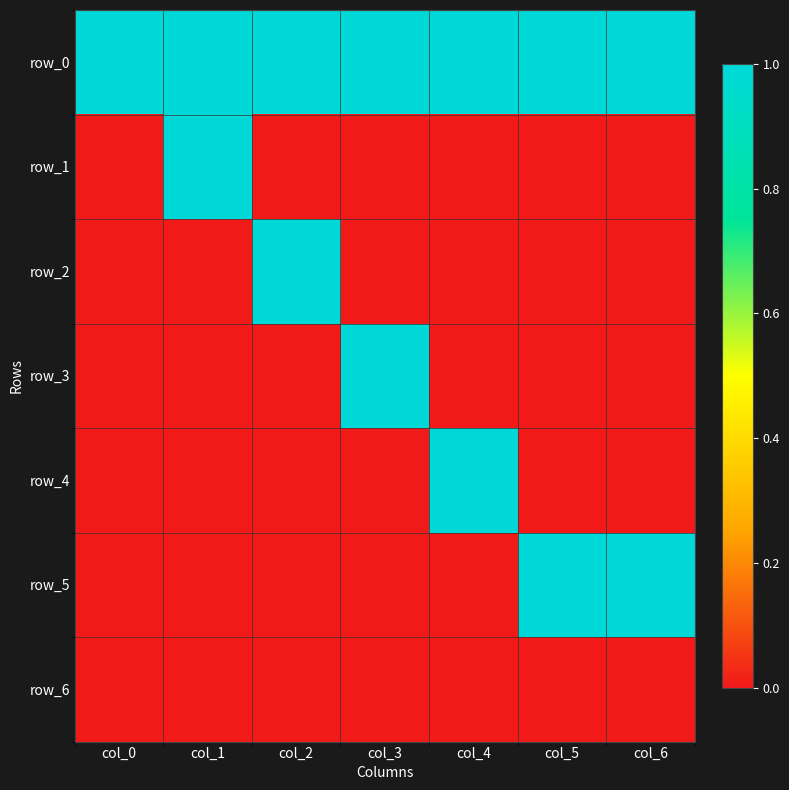

Which has a higher value, col_6 or col_4?

col_6